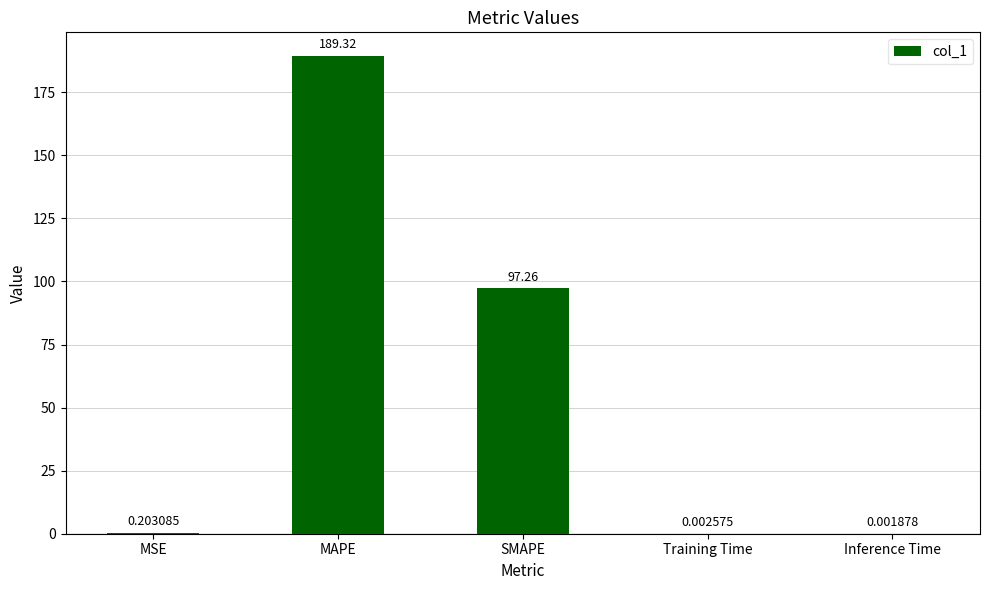

Approximately how many times larger is the value at SMAPE compared to MAPE?

0.5